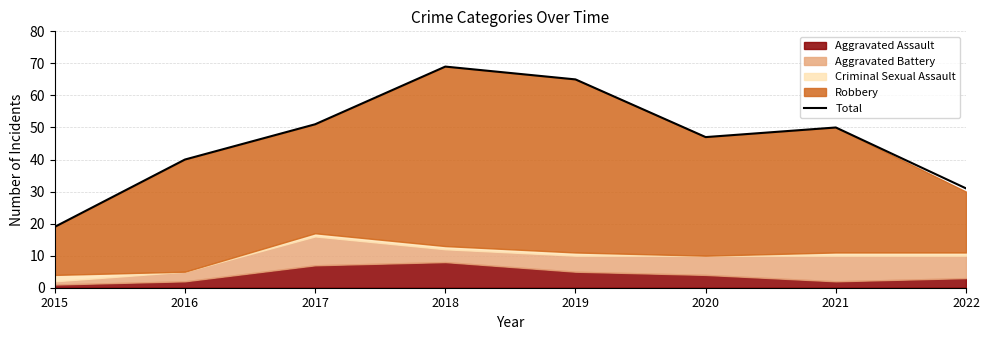

Which has a higher value, 2022 or 2015?

2022